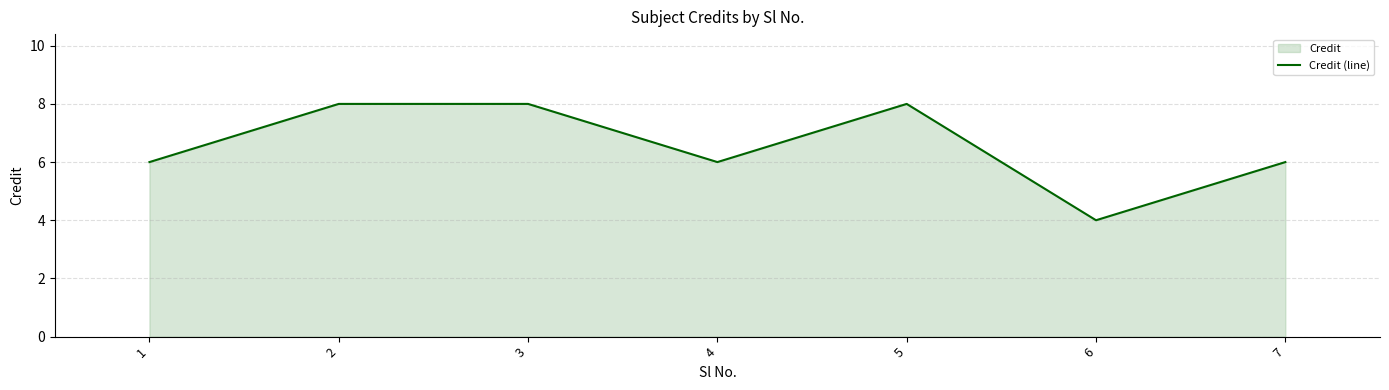

Reading right to left, list all the values displayed in this chart.

6	4	8	6	8	8	6